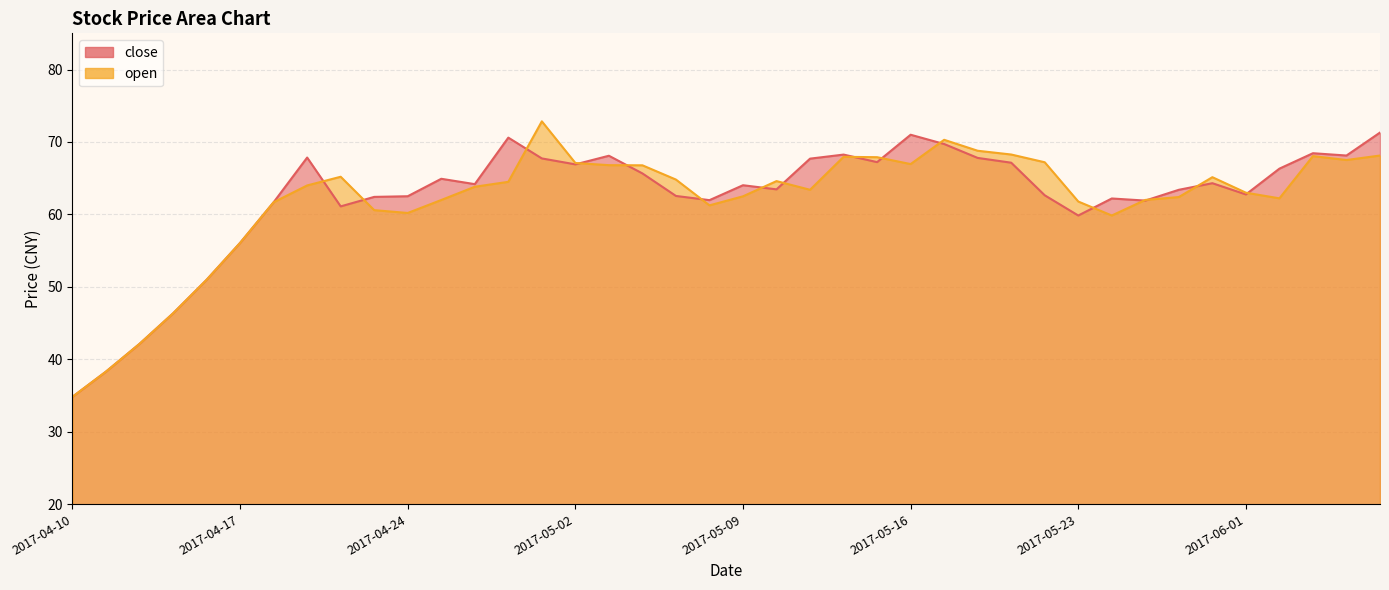

List the labels in order of open value, largest first.

2017-04-28, 2017-05-17, 2017-05-18, 2017-05-19, 2017-06-07, 2017-06-05, 2017-05-12, 2017-05-15, 2017-06-06, 2017-05-22, 2017-05-02, 2017-05-16, 2017-05-03, 2017-05-04, 2017-04-20, 2017-05-31, 2017-05-05, 2017-05-10, 2017-04-27, 2017-04-19, 2017-04-26, 2017-05-11, 2017-06-01, 2017-05-09, 2017-05-26, 2017-06-02, 2017-05-25, 2017-04-25, 2017-05-23, 2017-04-18, 2017-05-08, 2017-04-21, 2017-04-24, 2017-05-24, 2017-04-17, 2017-04-14, 2017-04-13, 2017-04-12, 2017-04-11, 2017-04-10